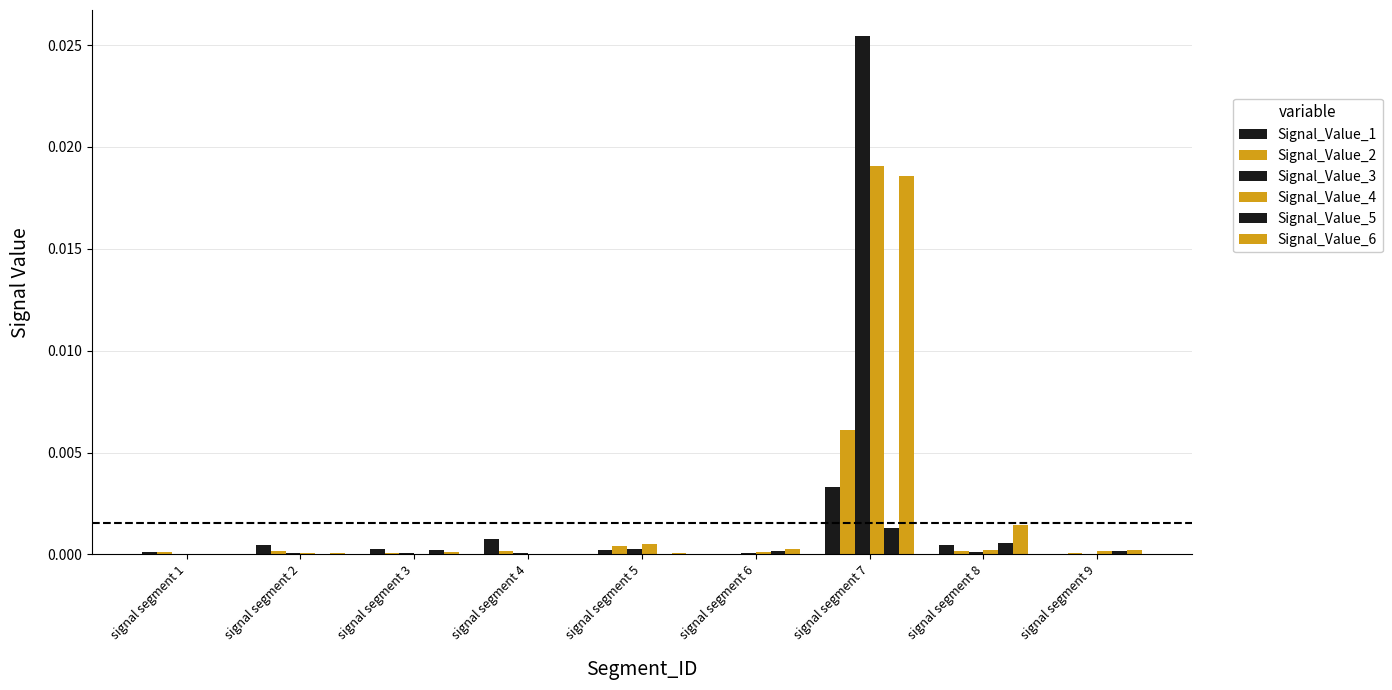

How many series are shown in this chart?

6